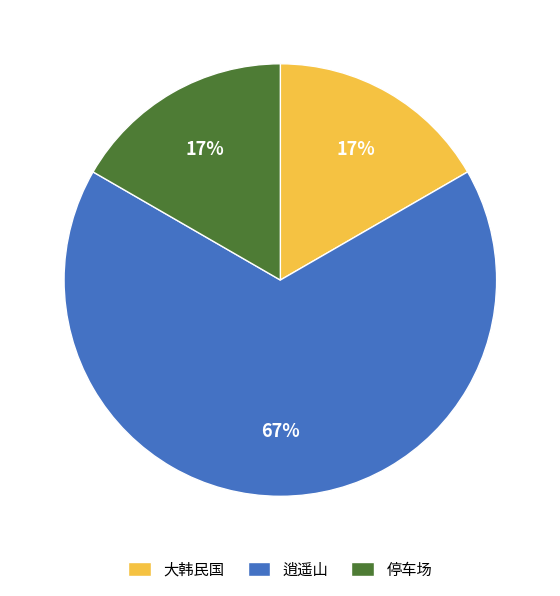

True or false: 停车场 accounts for 30% of the total.

False